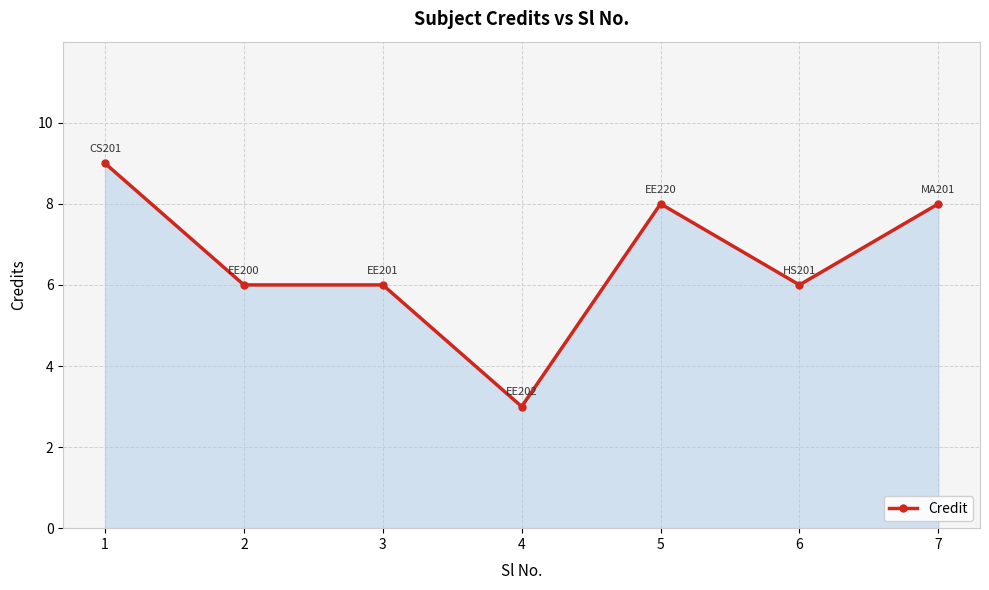

Between 5 and 4, which is larger?

5